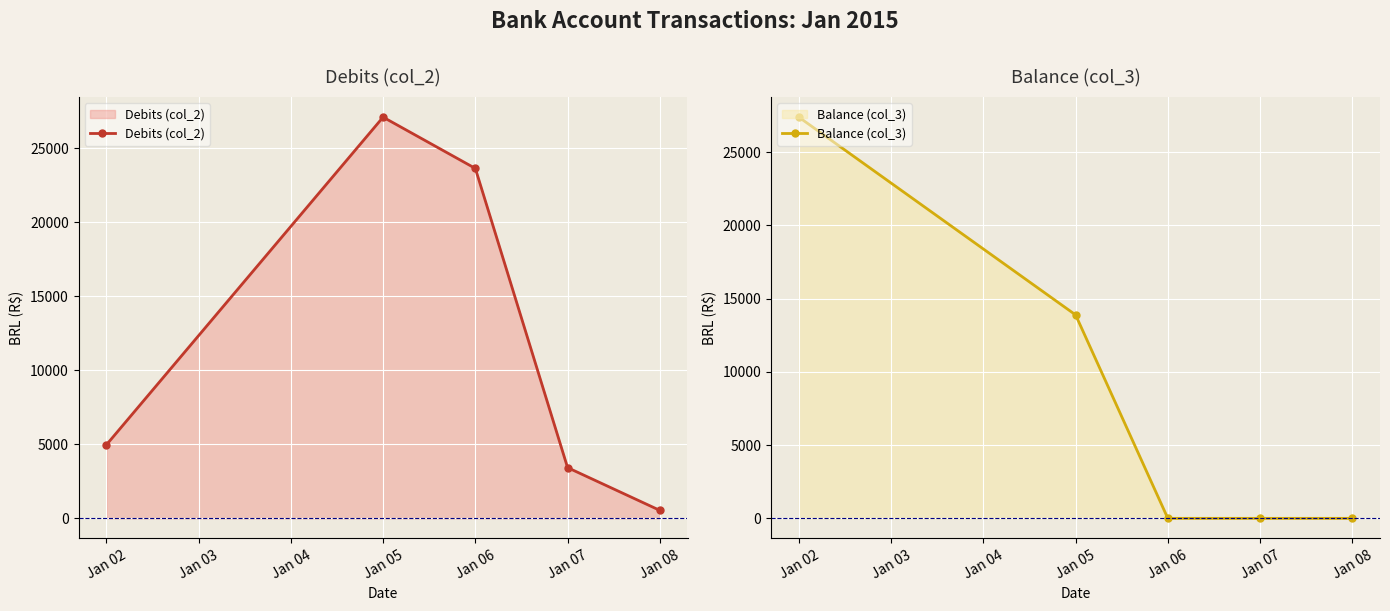

What is the value of the Debits (col_2) point at the 3rd from the left?

23645.4